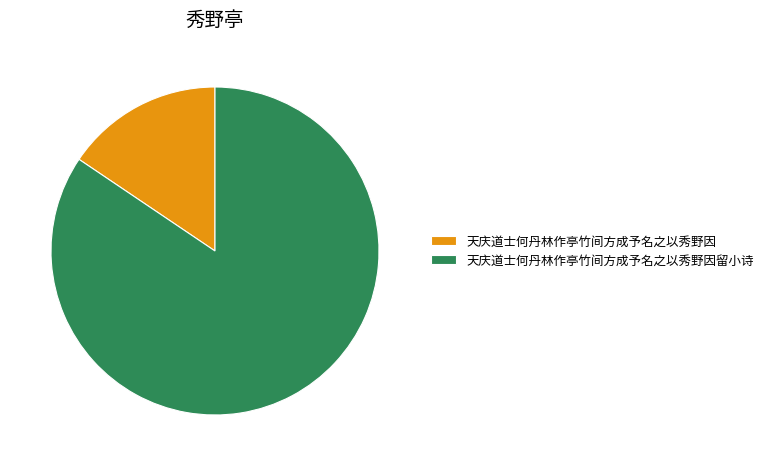

Which slice is the largest?

天庆道士何丹林作亭竹间方成予名之以秀野因留小诗